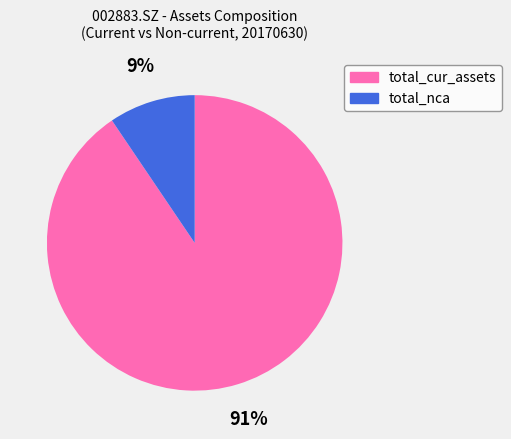

To the nearest percent, what is the average slice percentage?

50%